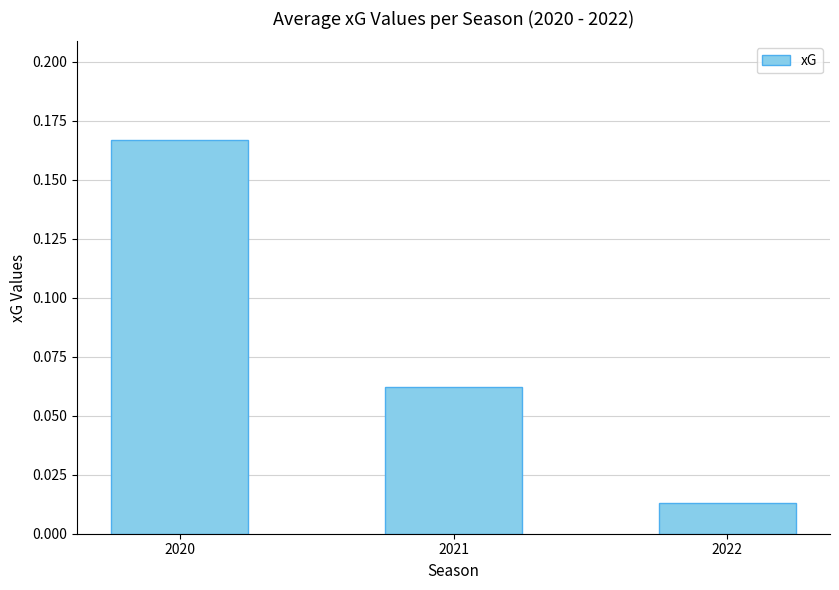

What is the change in value from 2020 to 2022?

-0.2